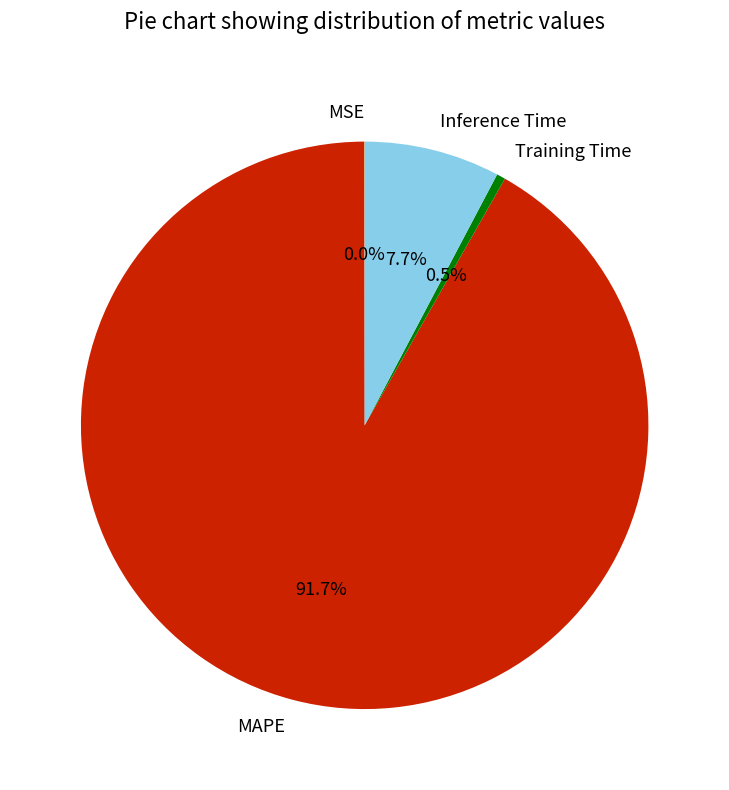

Approximately how many times larger is the value at MAPE compared to Inference Time?

11.9